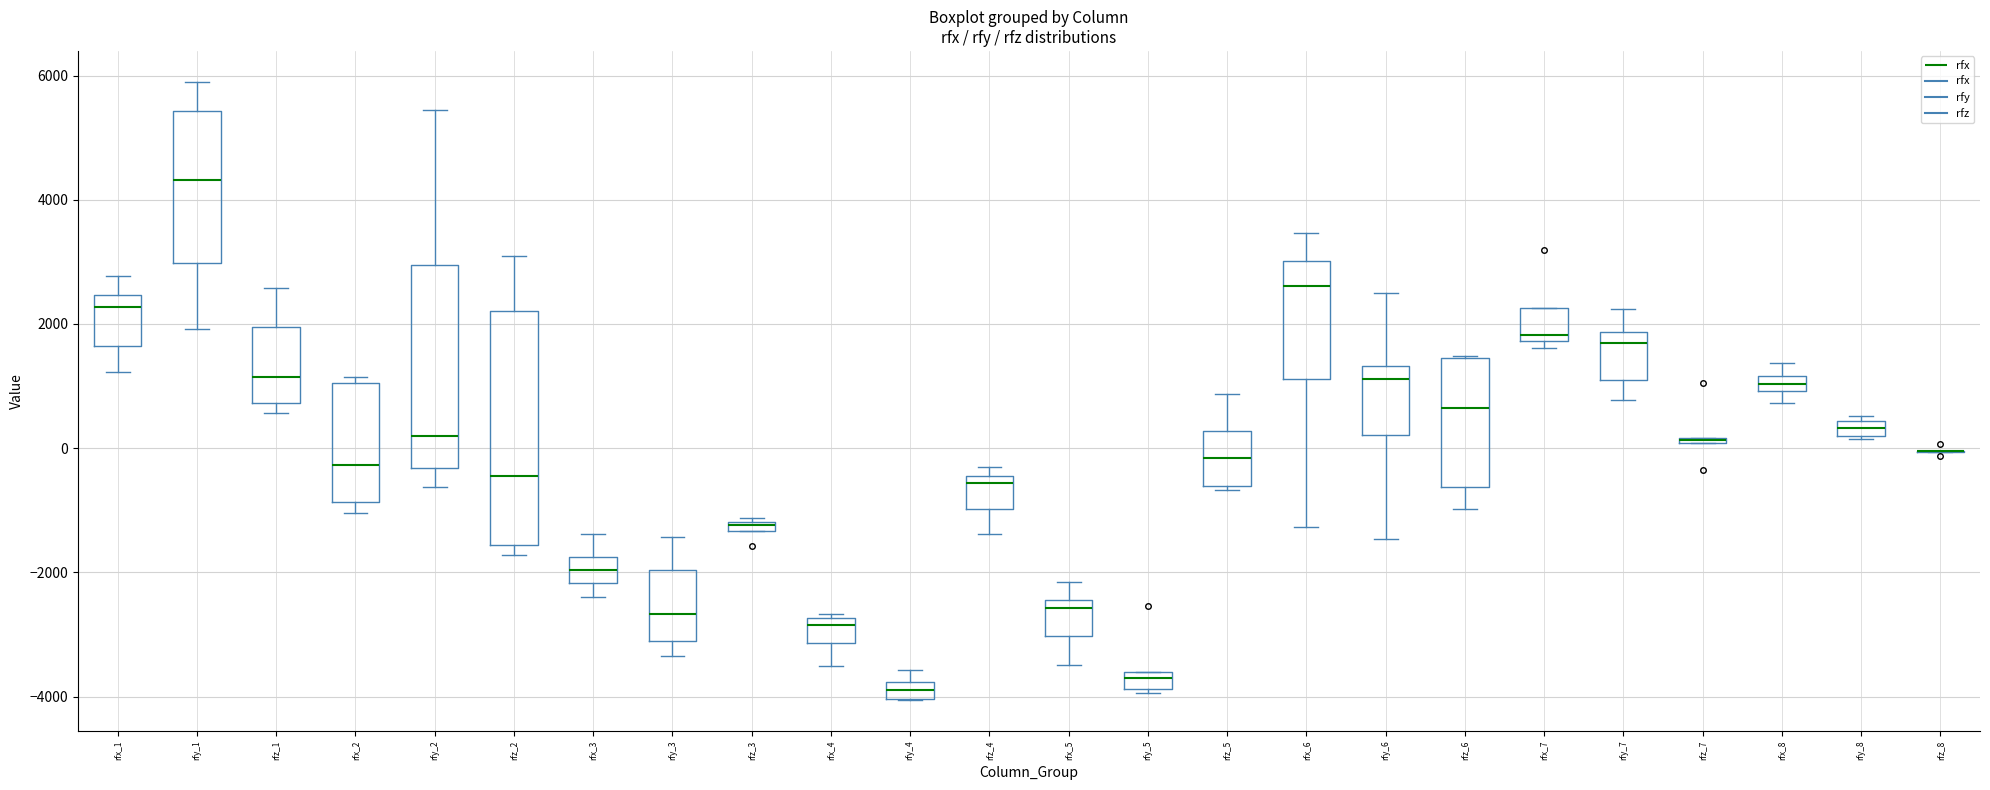

Which box is the tallest, from its lower edge to its upper edge?

rfz_2